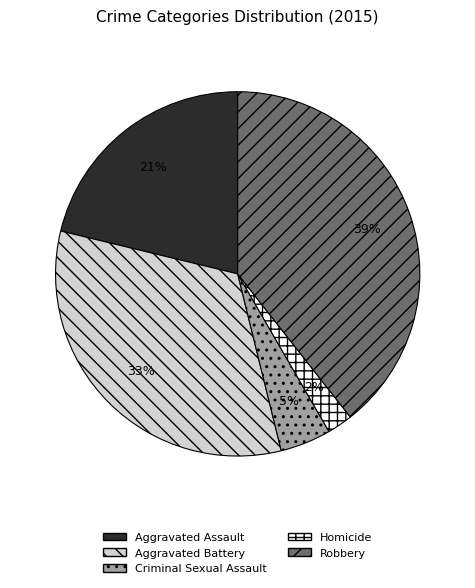

What percentage is the Aggravated Assault slice, to the nearest percent?

21%